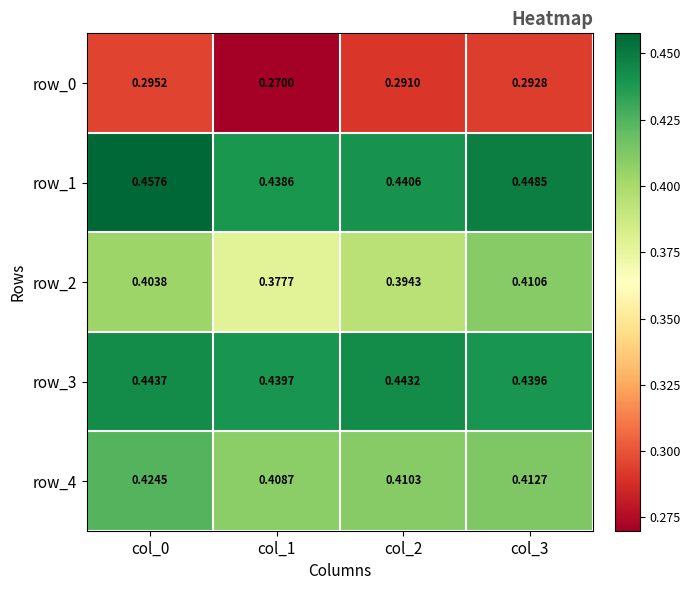

Is the value of row_4 at col_0 greater than the value of row_0 at col_0?

Yes